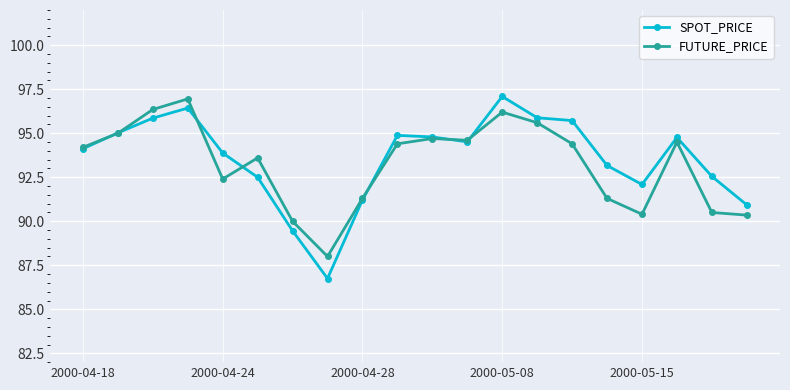

Which series has the widest spread of values?

SPOT_PRICE